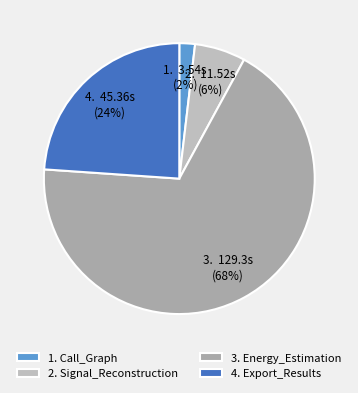

To the nearest percent, what is the average slice percentage?

25%